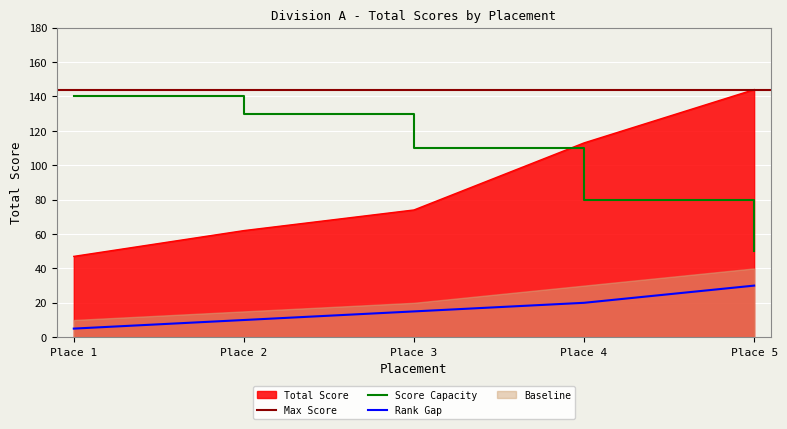

The Score Capacity series shows 108 at Place 4. True or false?

False